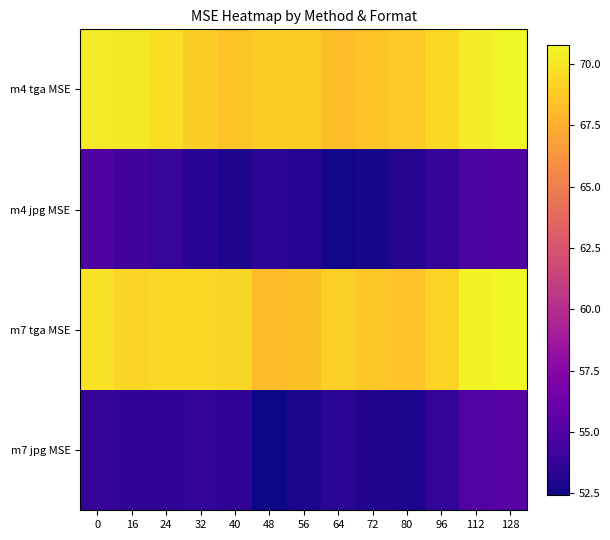

Which series has the largest total across all categories?

m4 tga MSE